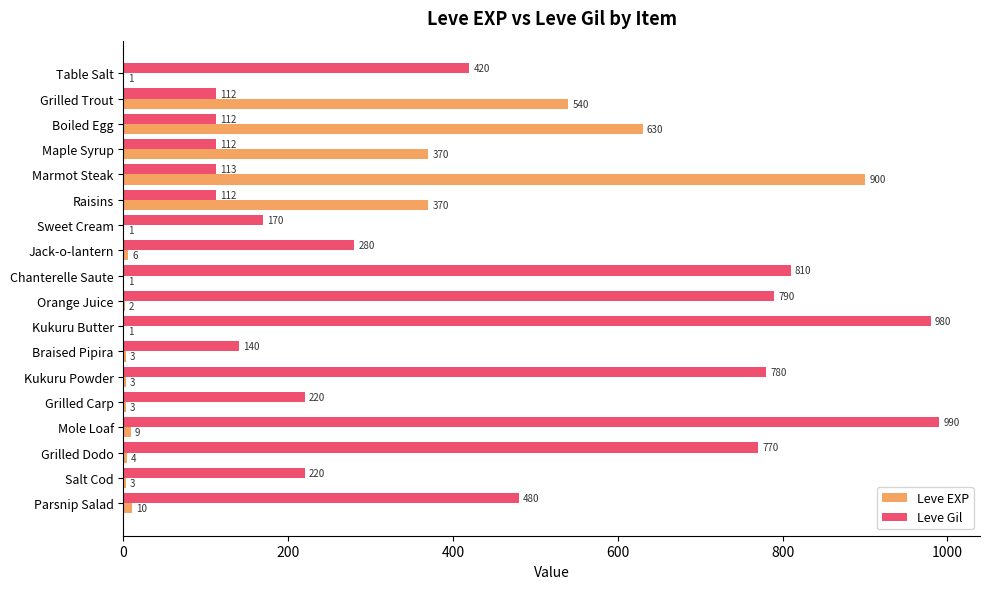

True or false: Leve Gil has a value of 420 at Table Salt.

True